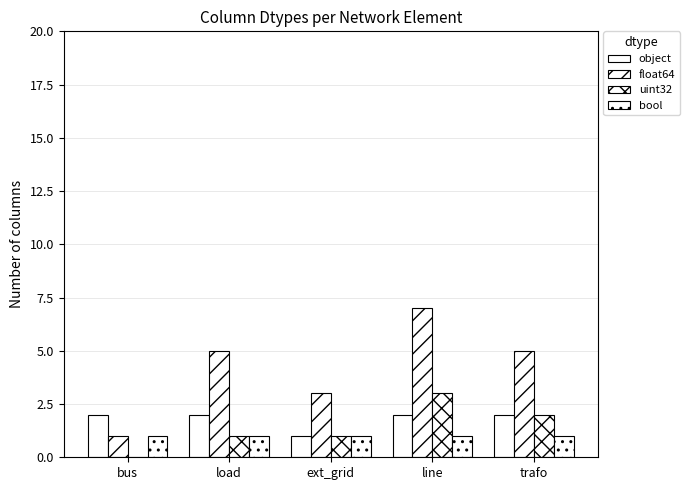

The uint32 series shows 2 at trafo. True or false?

True